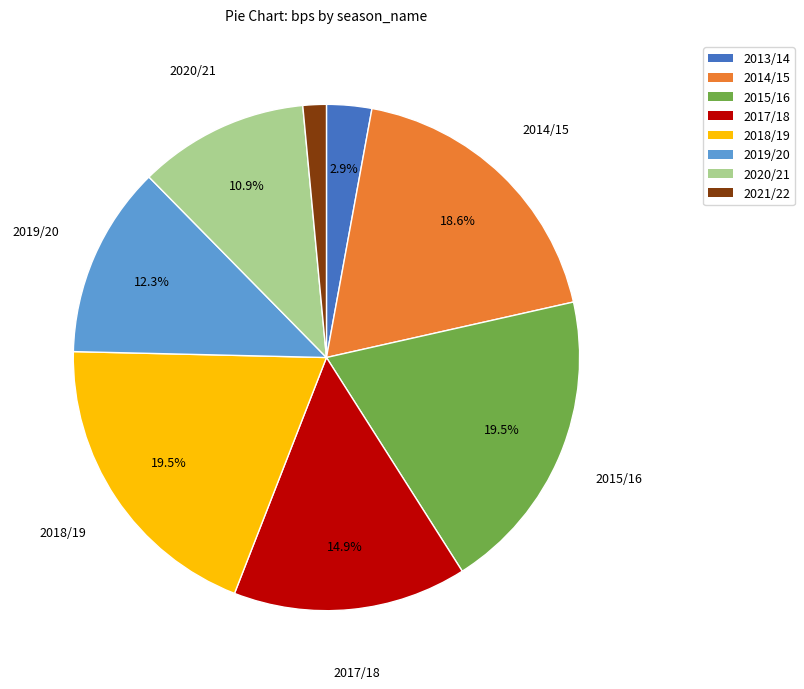

How much of the chart is everything except 2020/21?

89.1%